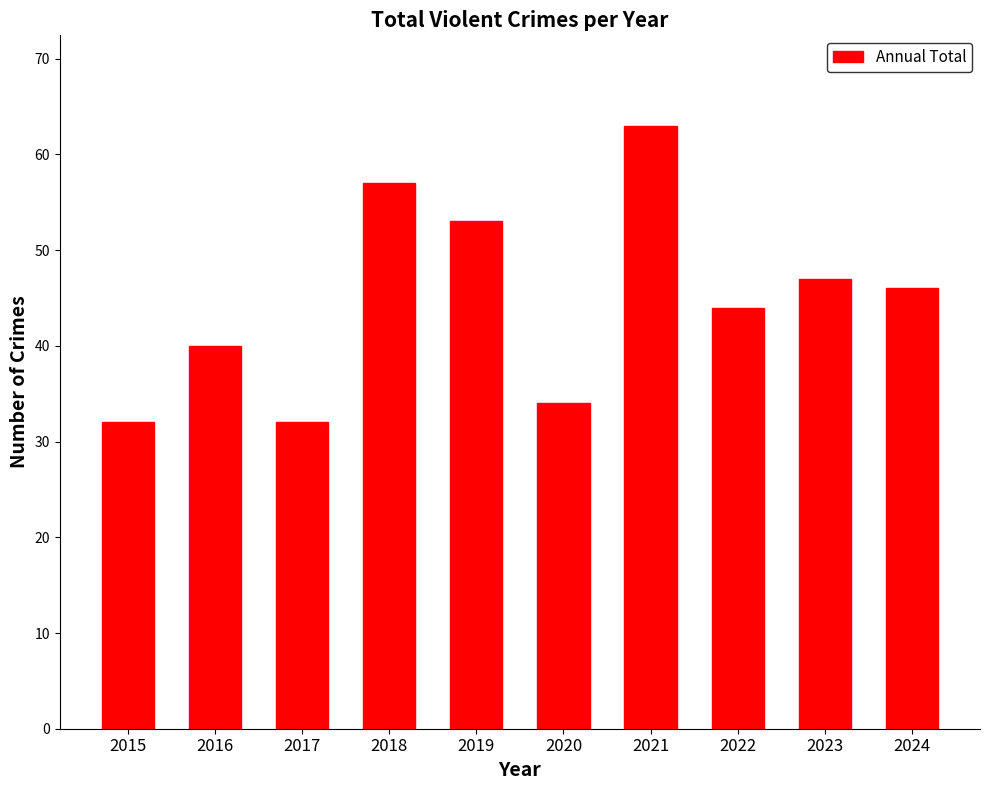

True or false: the data shows 12 at 2017.

False